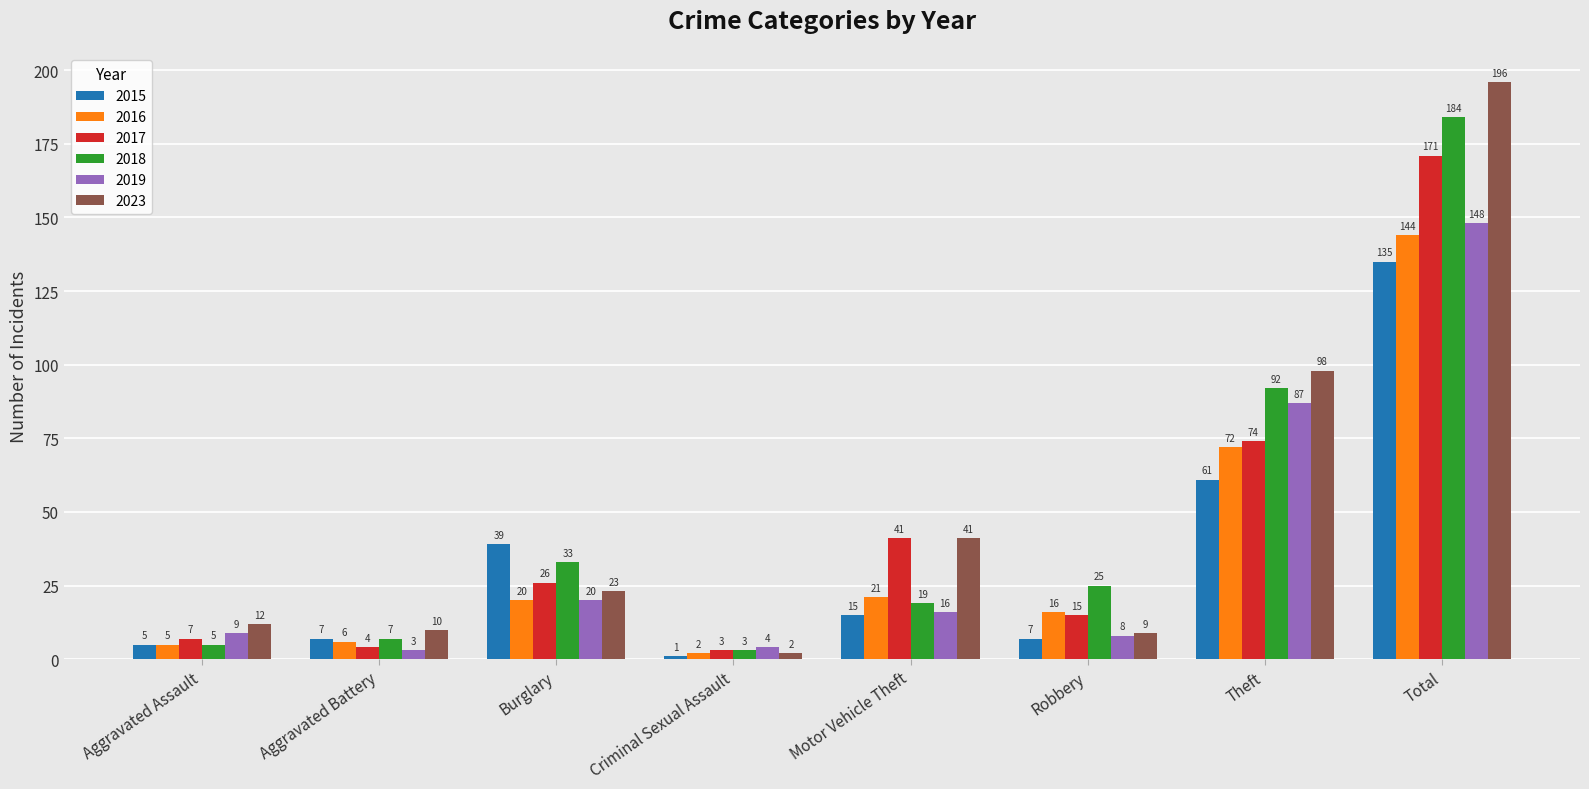

Is it true that 2017 equals 23 at Robbery?

False